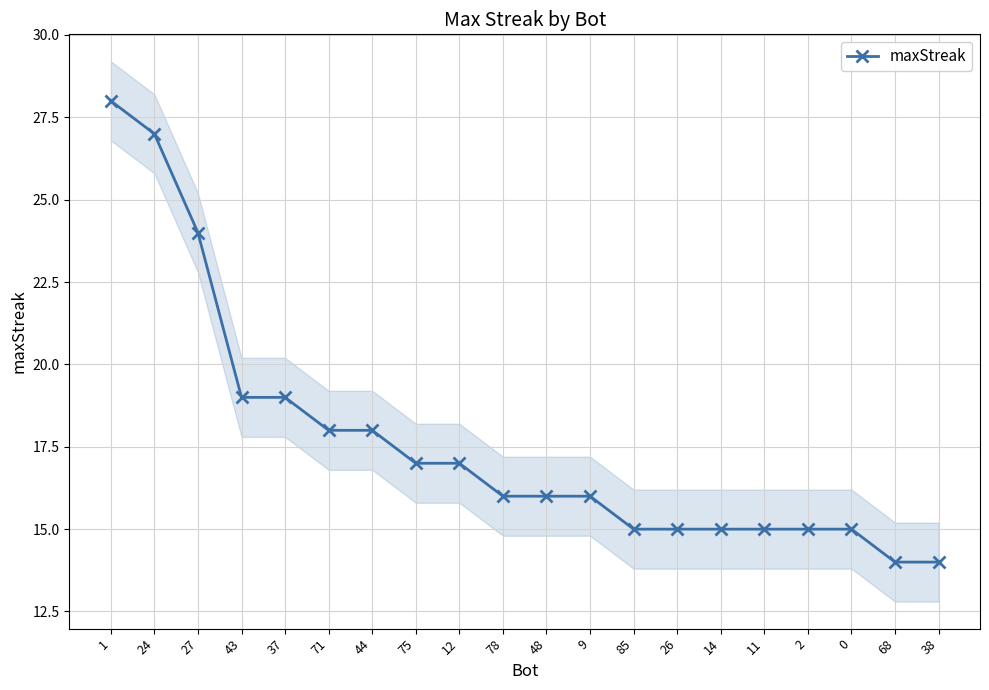

Rank the categories by value from highest to lowest.

1, 24, 27, 43, 37, 71, 44, 75, 12, 78, 48, 9, 85, 26, 14, 11, 2, 0, 68, 38